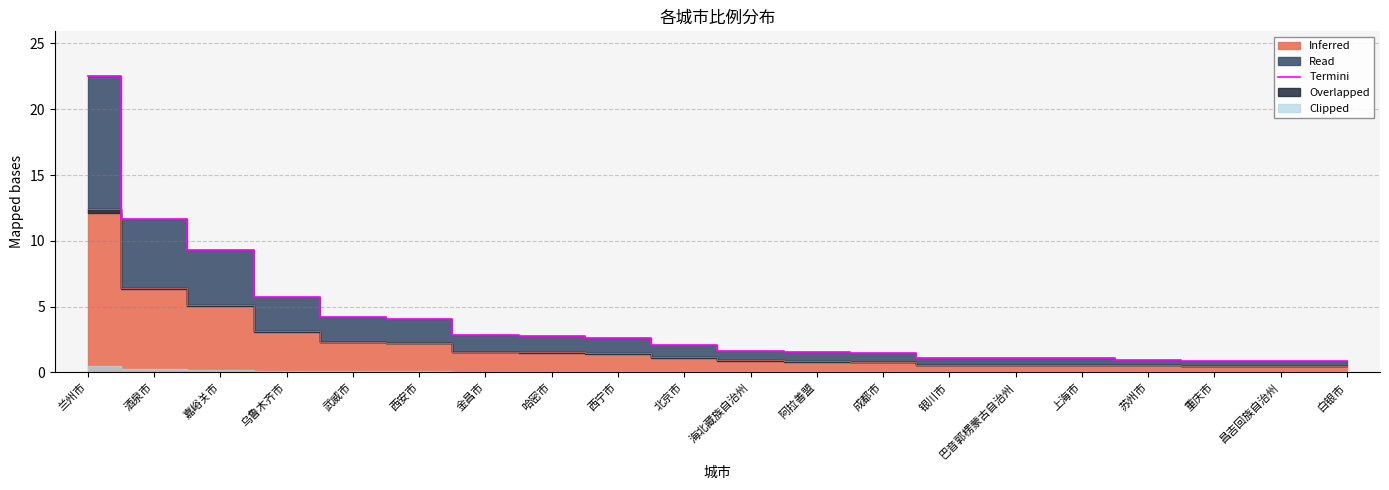

What is the label of the 10th point from the right?

海北藏族自治州